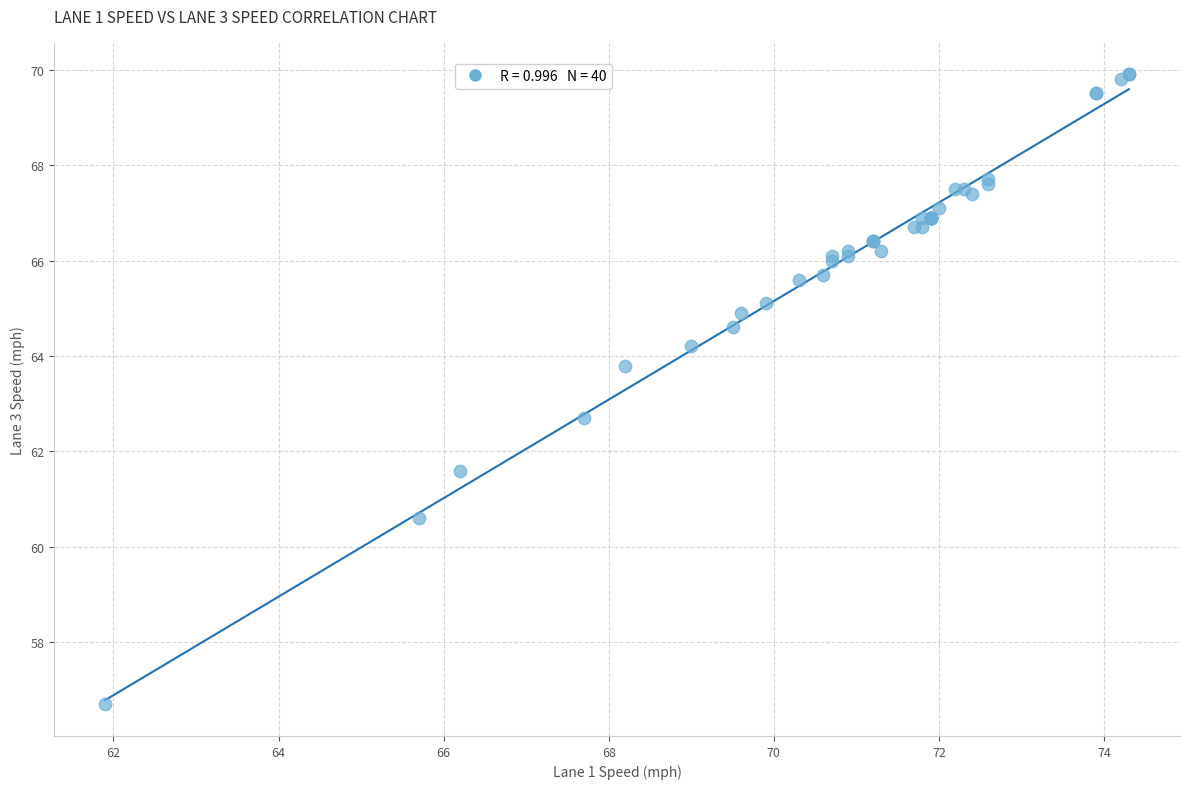

What Y value in the scatter plot is closest to 63?

62.7